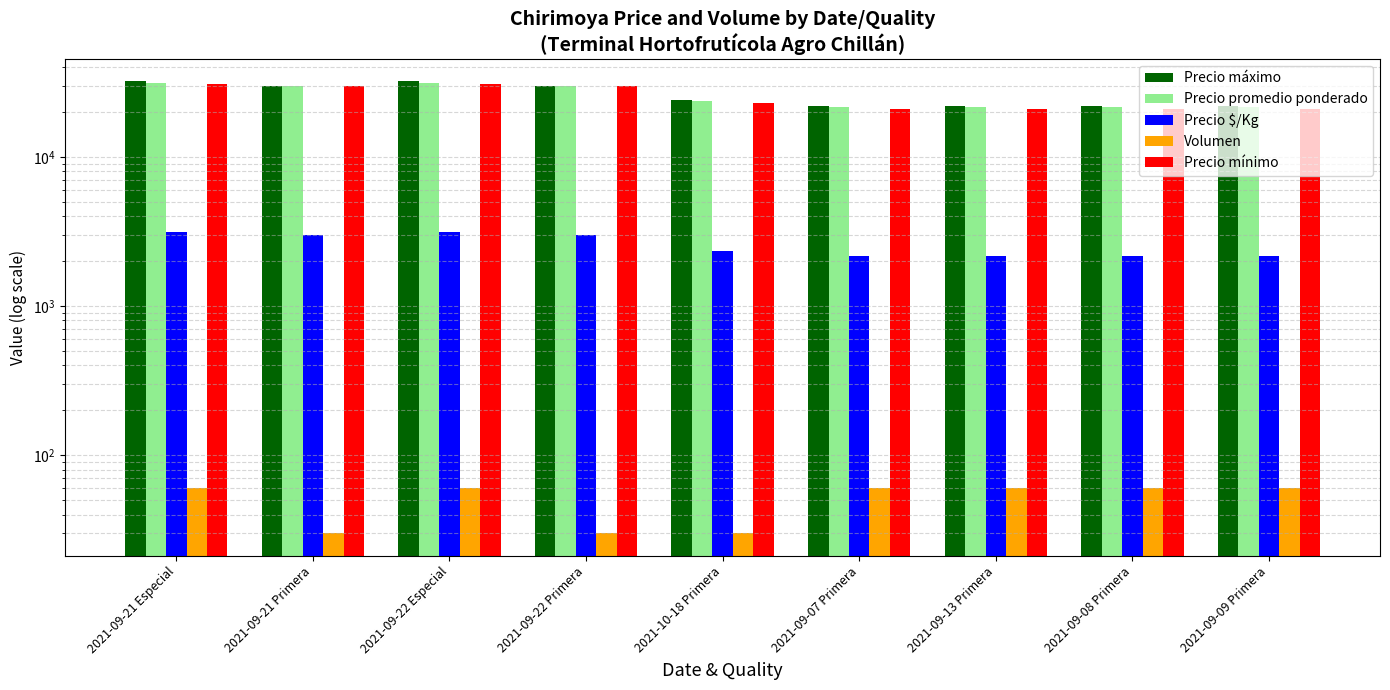

How many Precio máximo values are between 22000 and 30000?

7